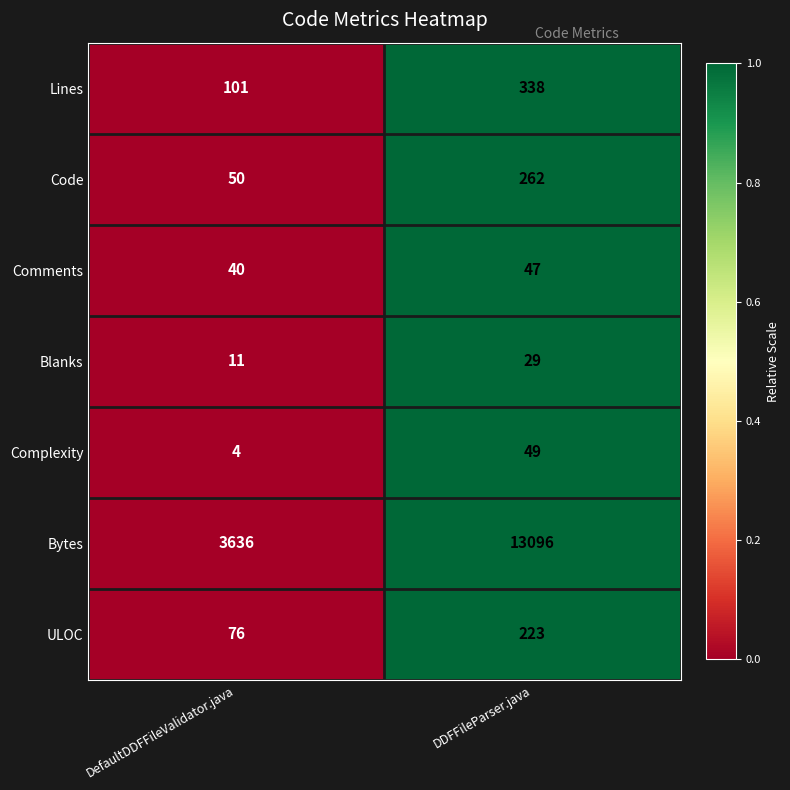

What is the total value across all series at DDFFileParser.java?

14044